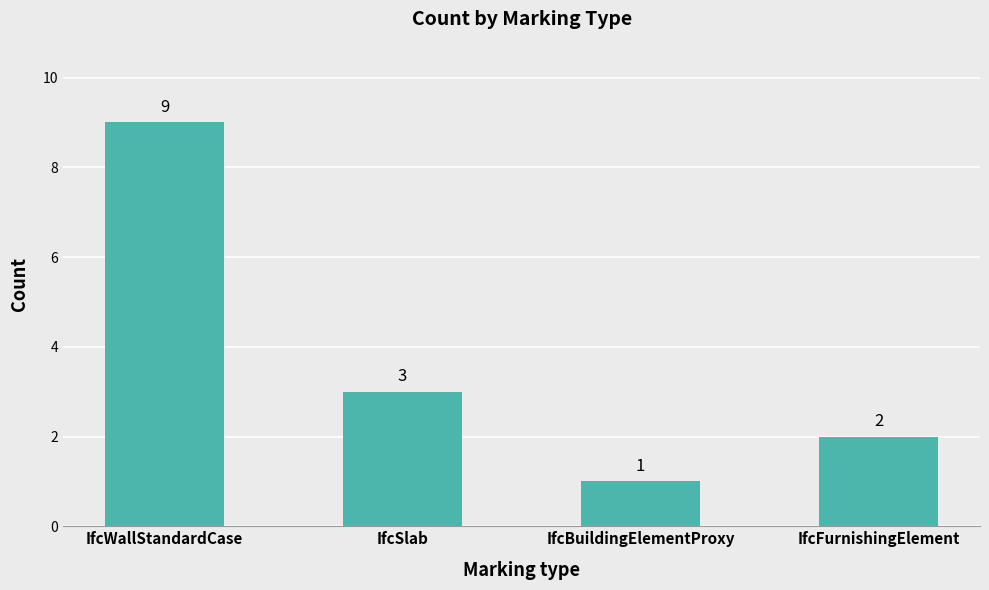

What is the difference between the maximum and minimum values?

8